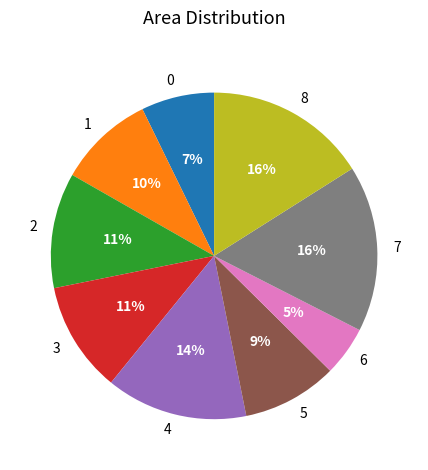

Does 2 account for over 50% of the chart?

No